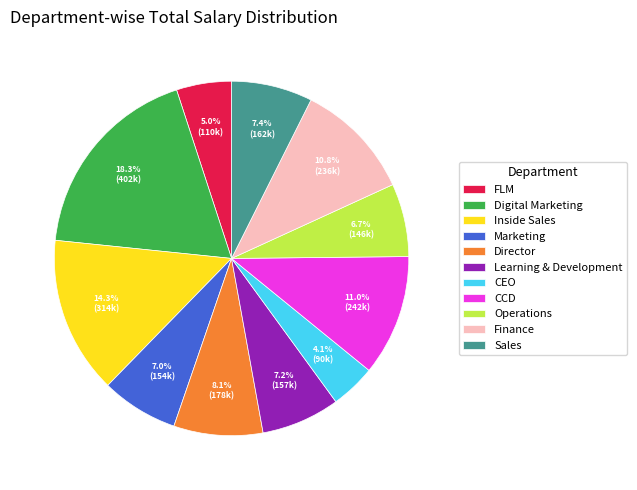

Between Inside Sales and Learning & Development, which is larger?

Inside Sales